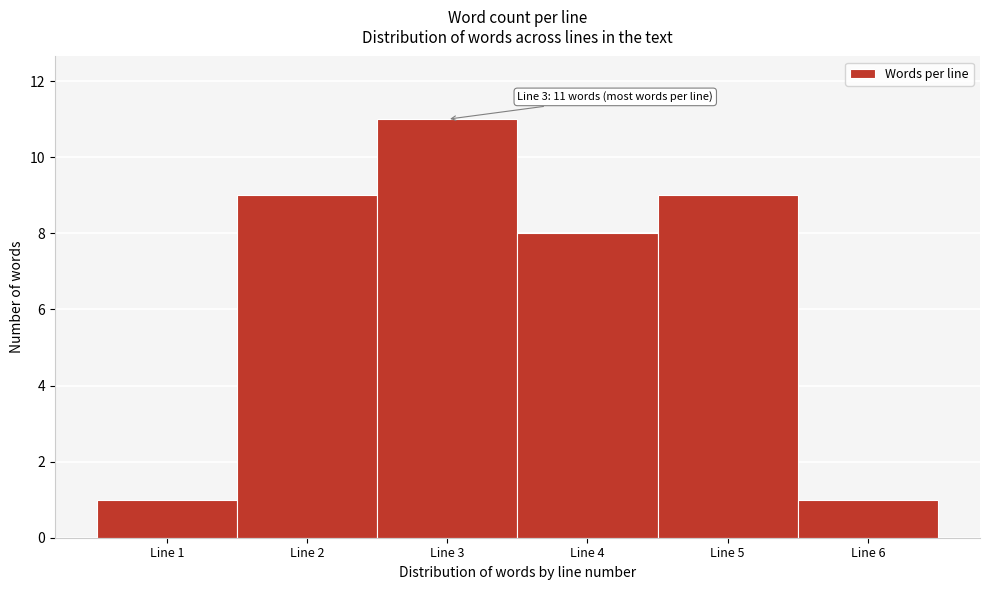

Reading right to left, what are all the values shown in this chart?

1	9	8	11	9	1